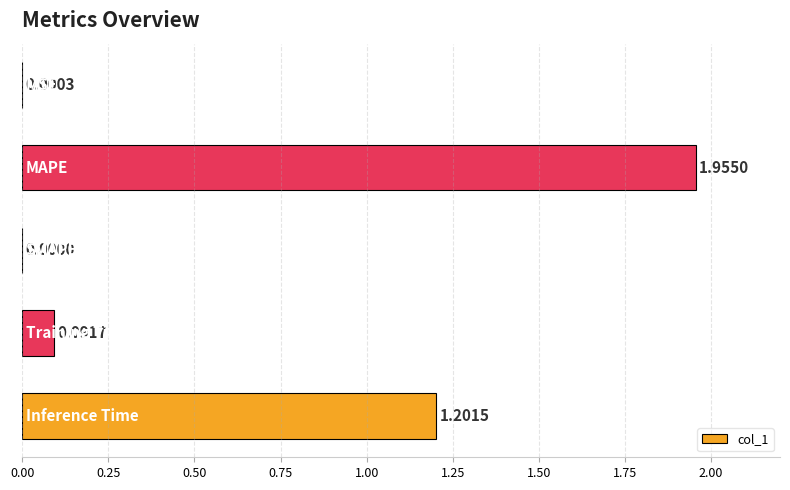

Between SMAPE and MSE, which is larger?

MSE